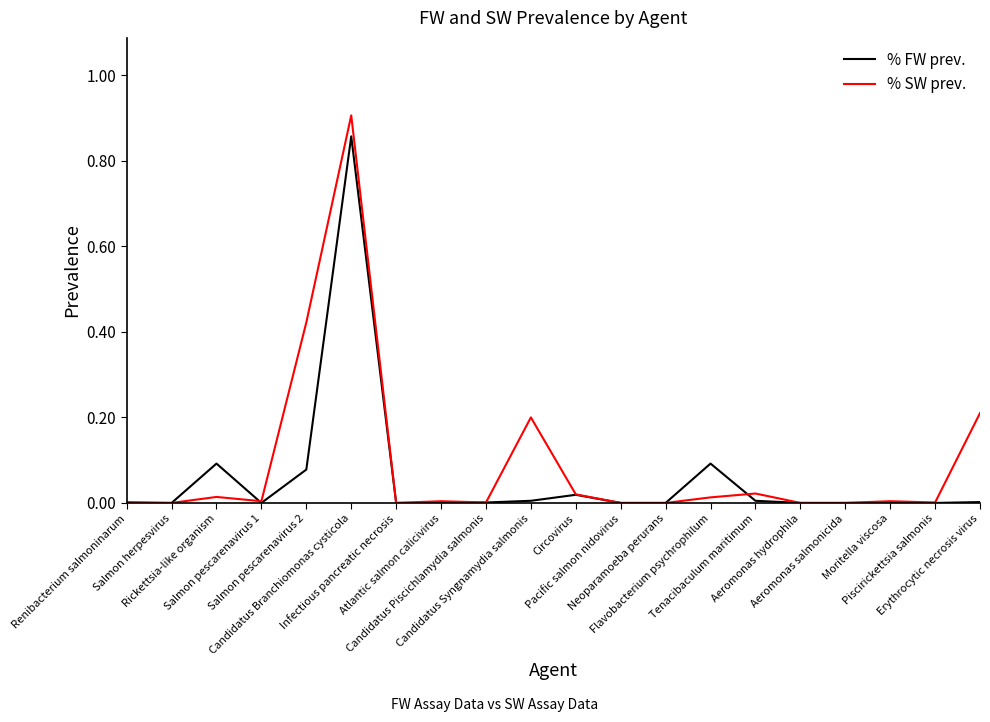

Which series has the largest range (max minus min)?

% SW prev.